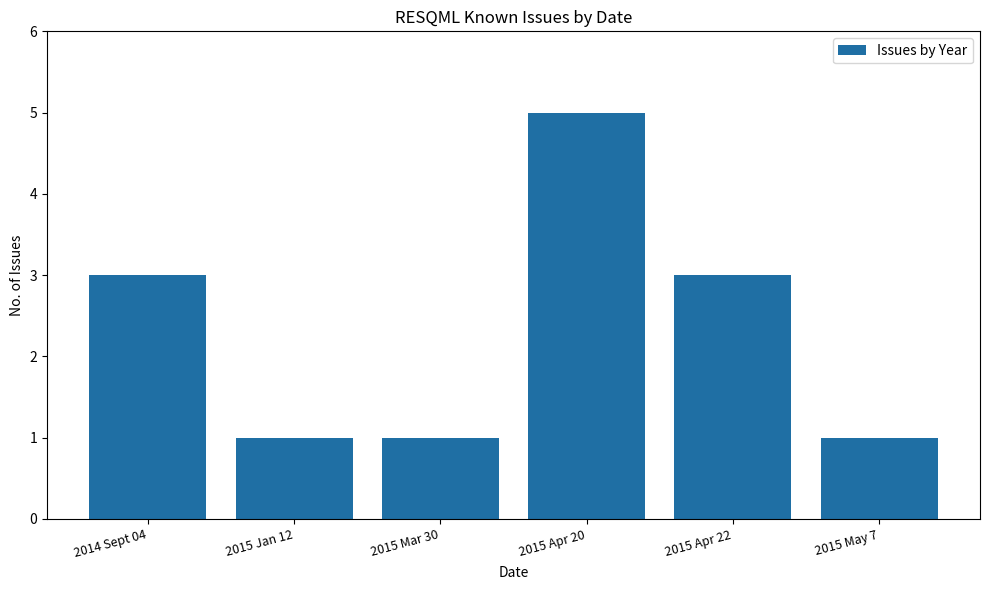

What is the average value?

2